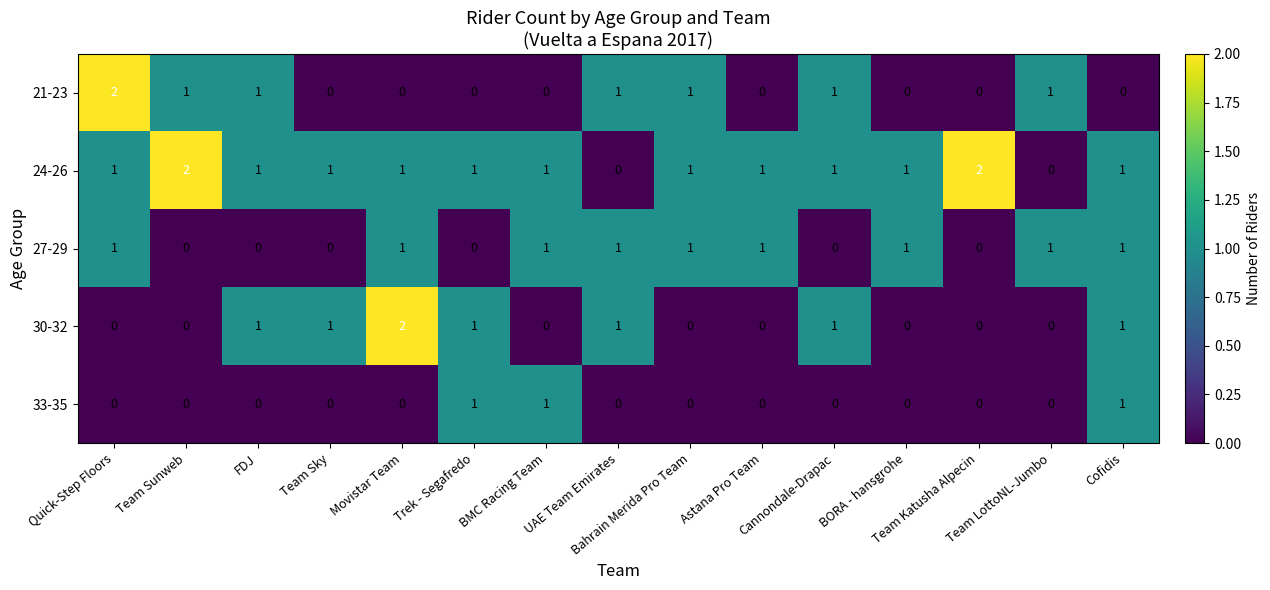

How many 30-32 values are between 0 and 1?

14